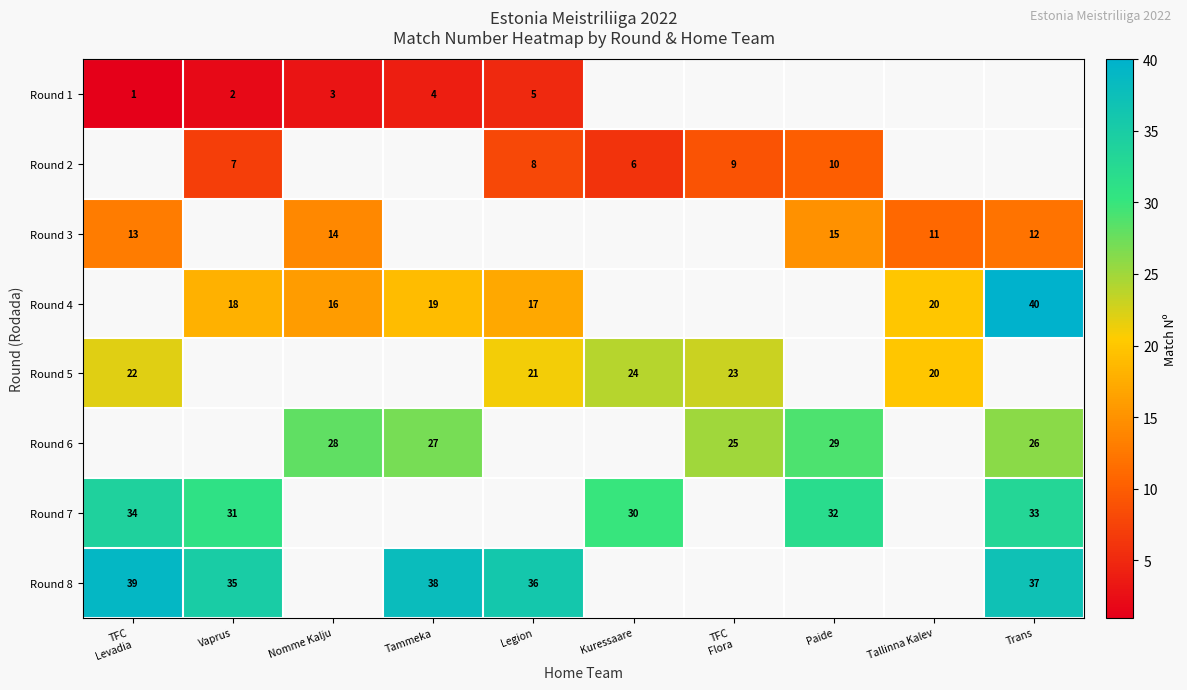

True or false: Round 7 has a value of 31 at Vaprus.

True